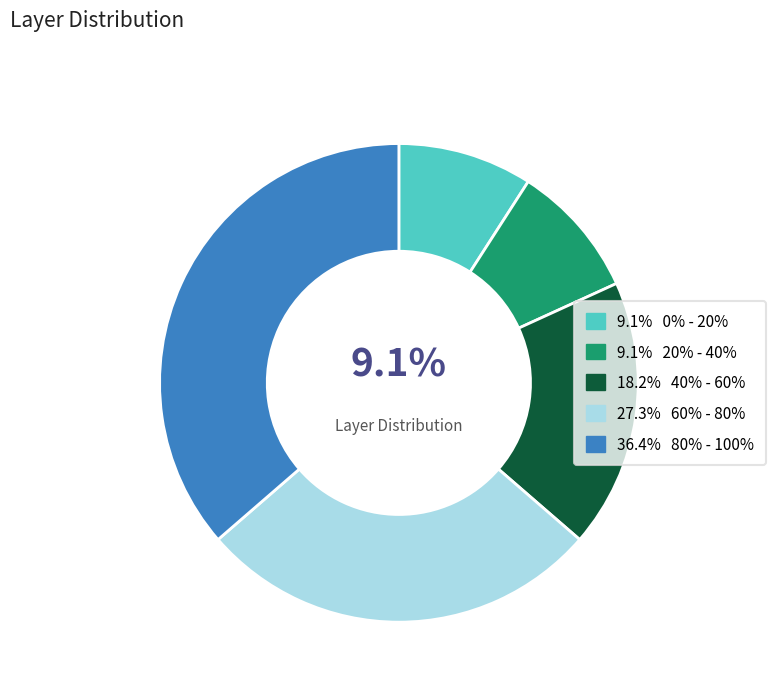

Is there any slice that represents more than half of the pie?

No